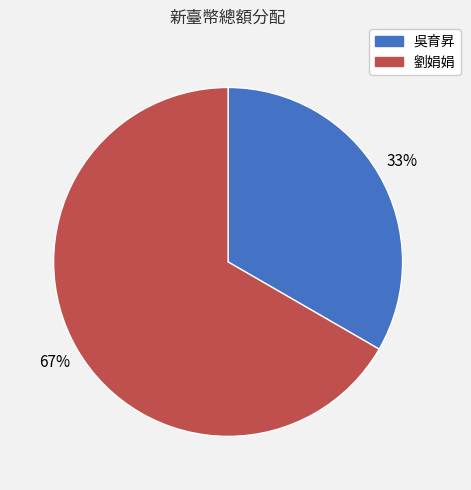

To the nearest percent, what is the average slice percentage?

50%